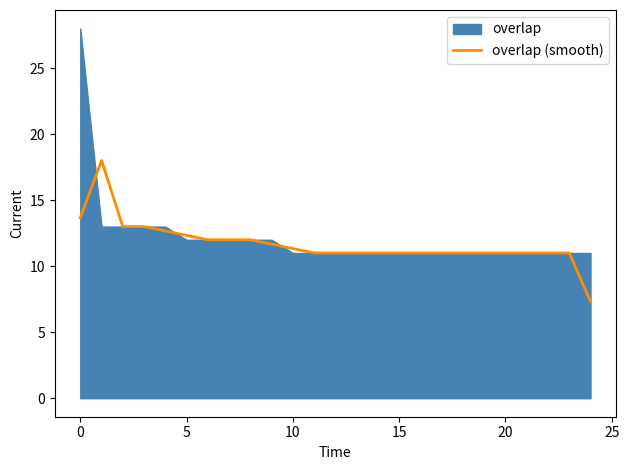

At which category does the chart reach its minimum across all series?

24